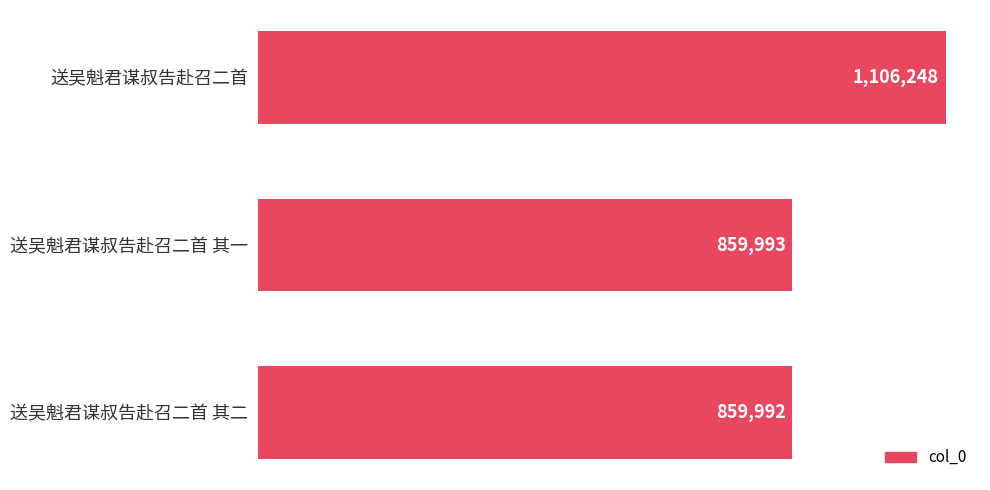

What is the sum of all values?

2826233